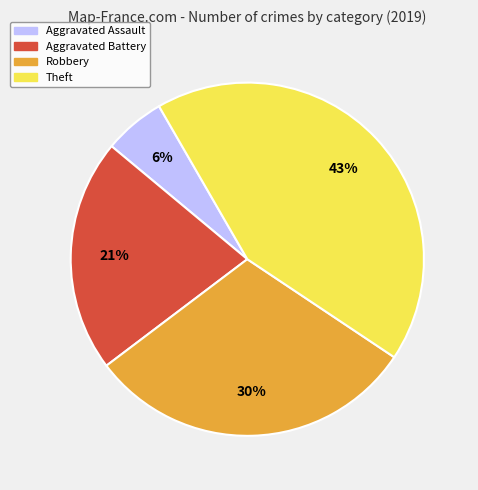

To the nearest percent, what is the difference between the largest and smallest slice percentages?

37%